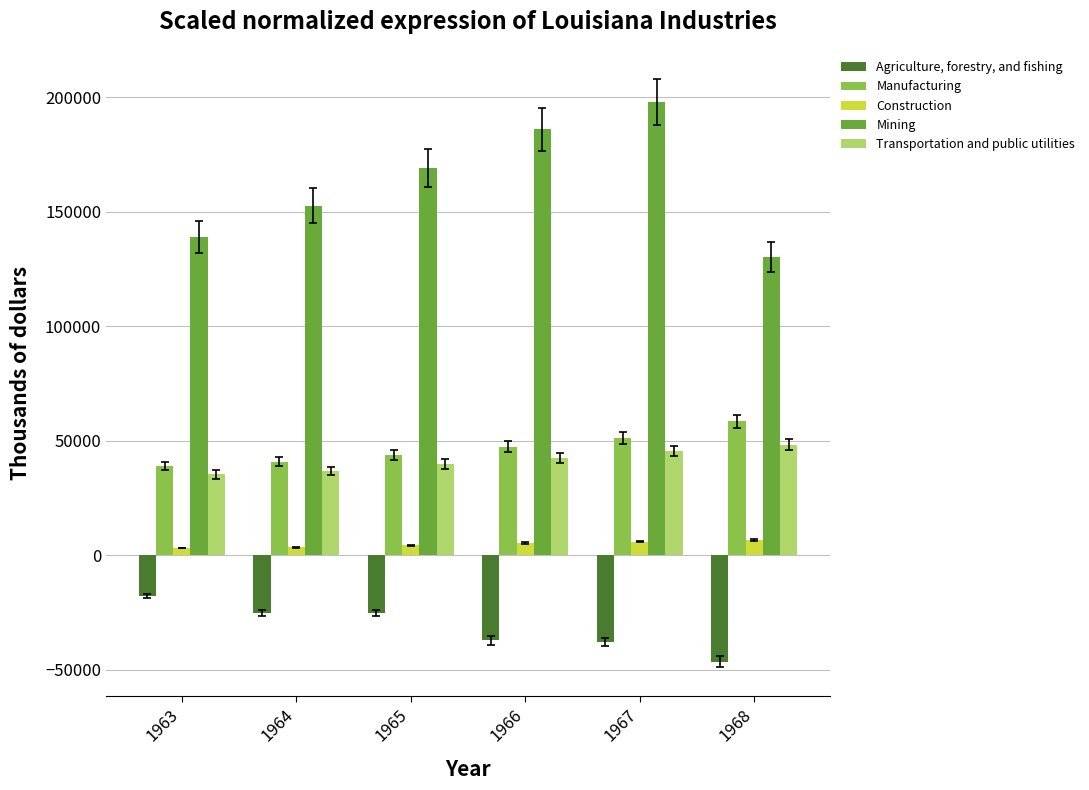

What is the approximate value of Manufacturing at 1967?

51232